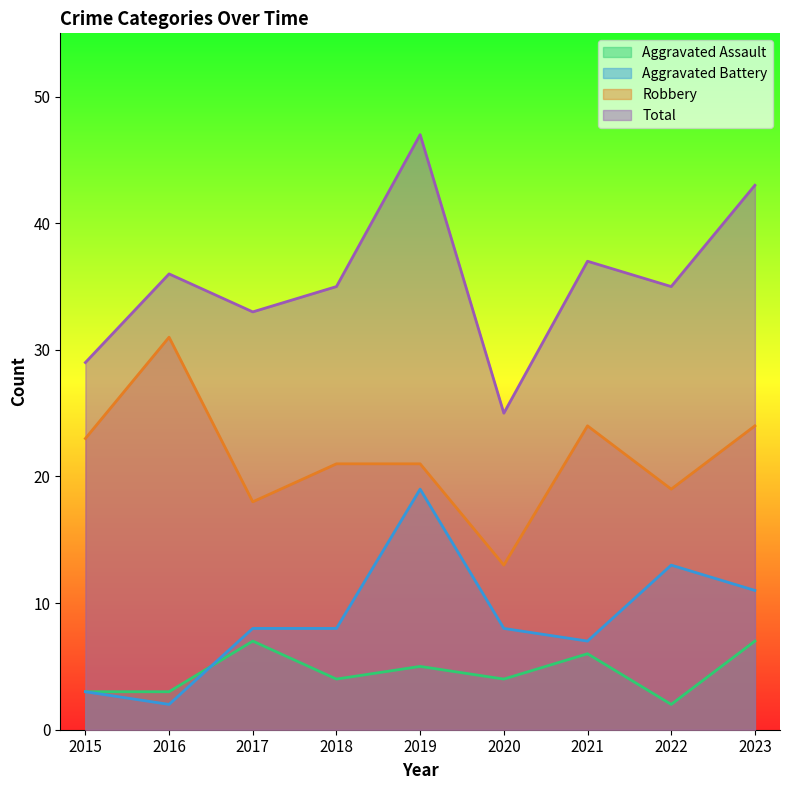

How many values in the Robbery series are below 21?

3